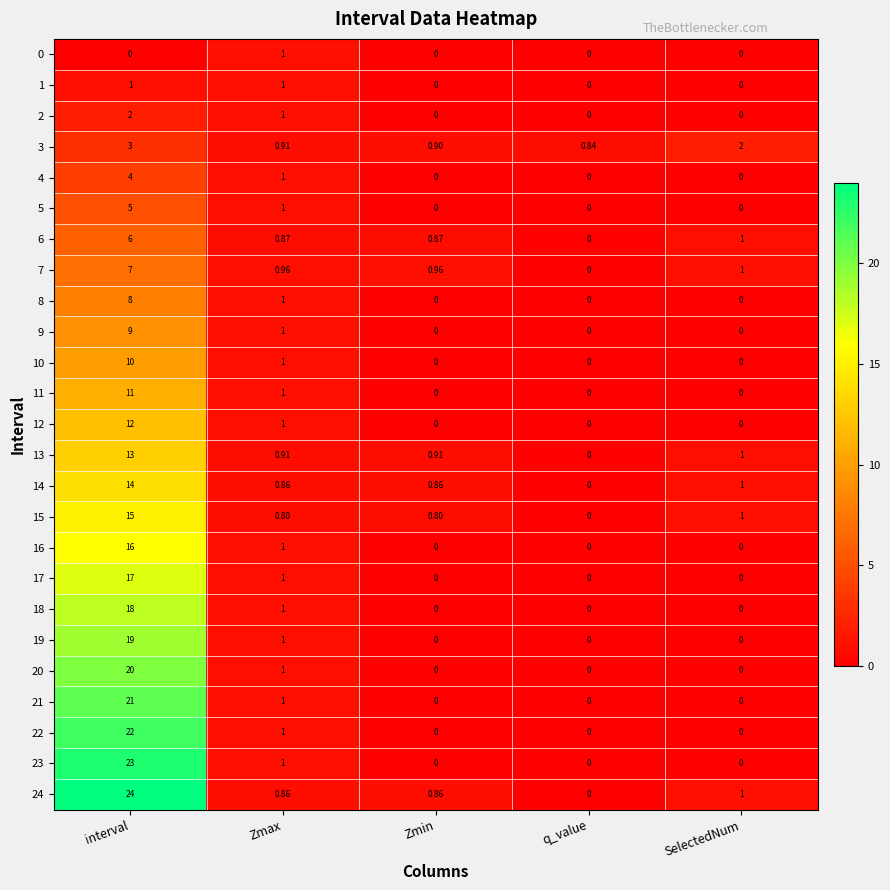

At which label does 22 reach its peak?

interval